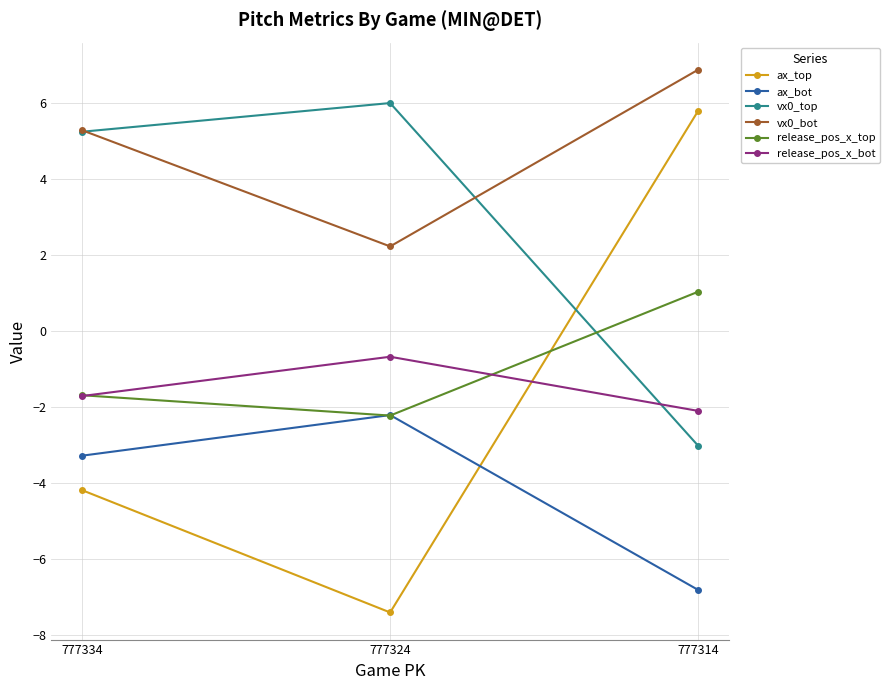

At which label does vx0_bot first exceed 5?

777334